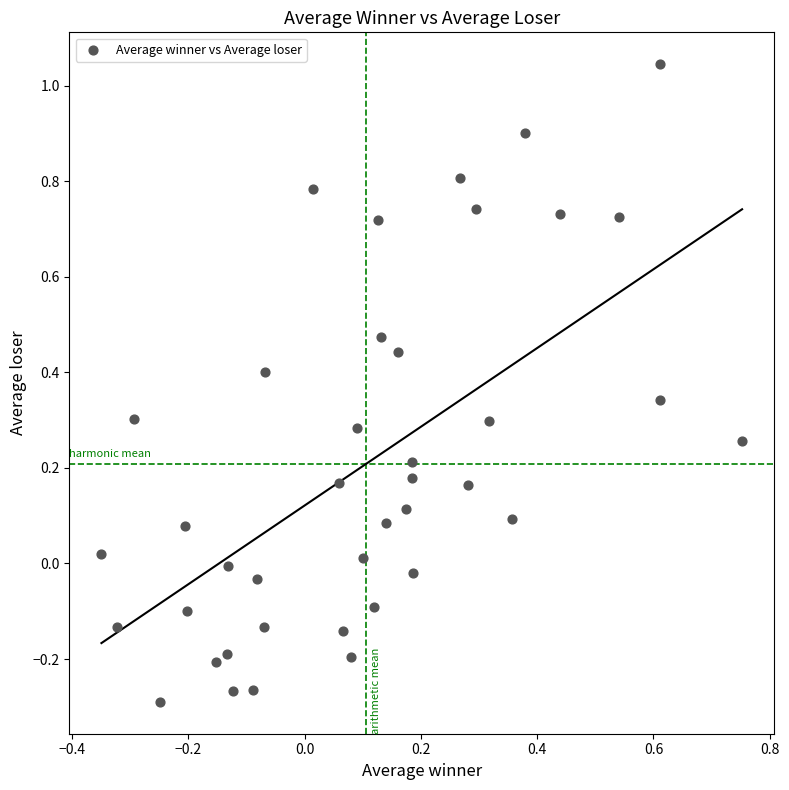

What is the range of Y values (max minus min)?

1.3